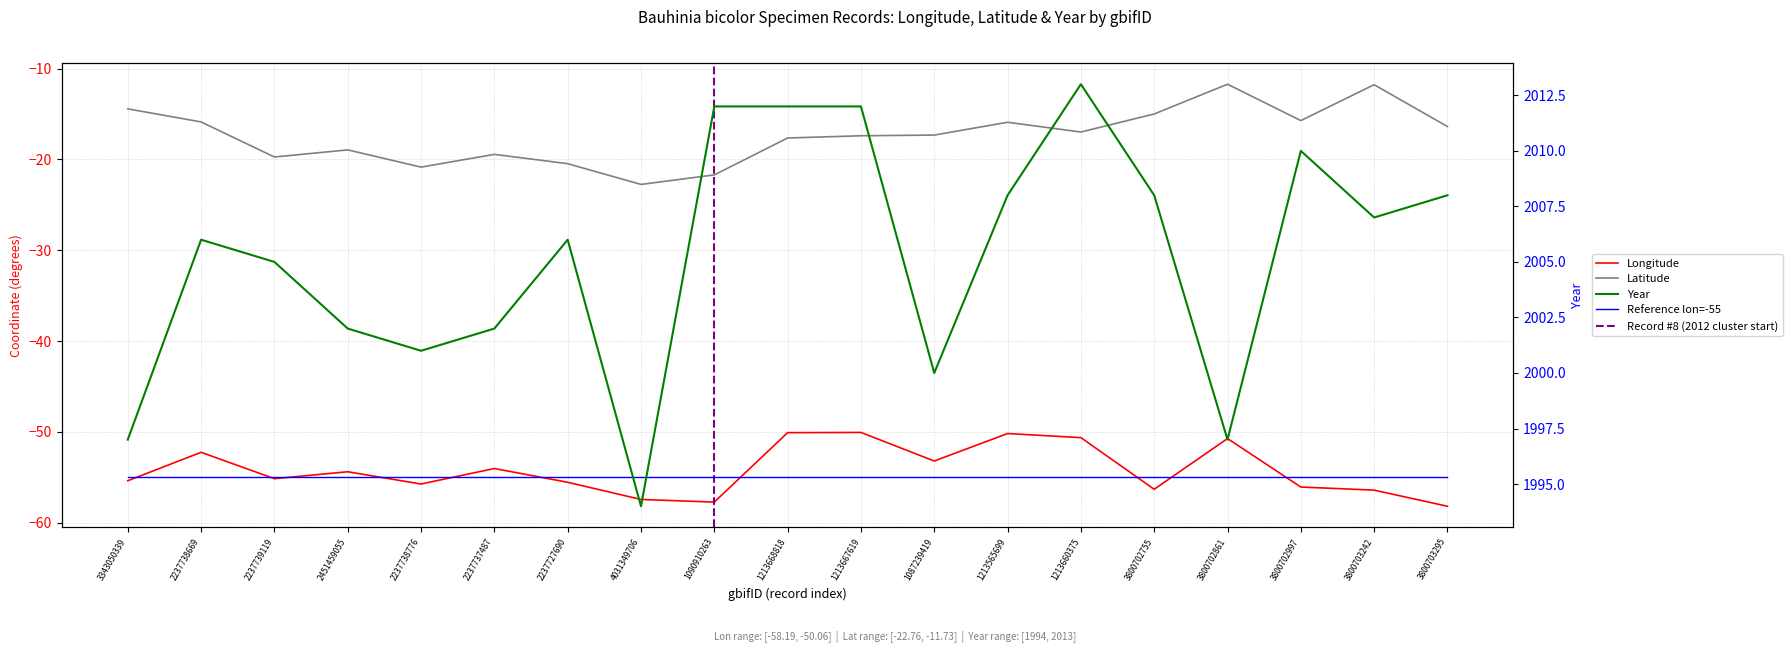

In year, how many points are lower than both neighbors (excluding endpoints)?

5